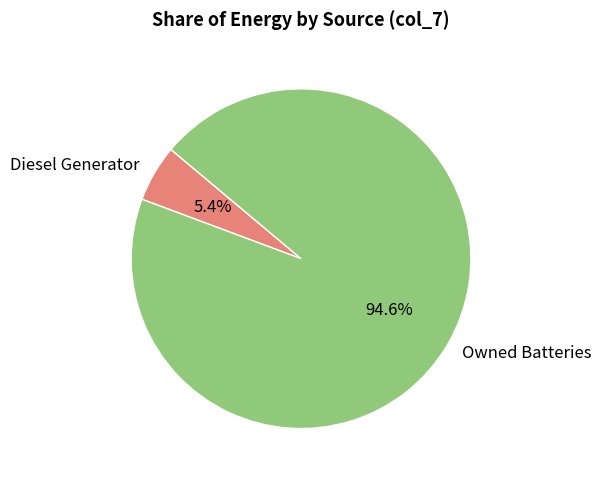

What is the total percentage of Diesel Generator and Owned Batteries?

100.0%